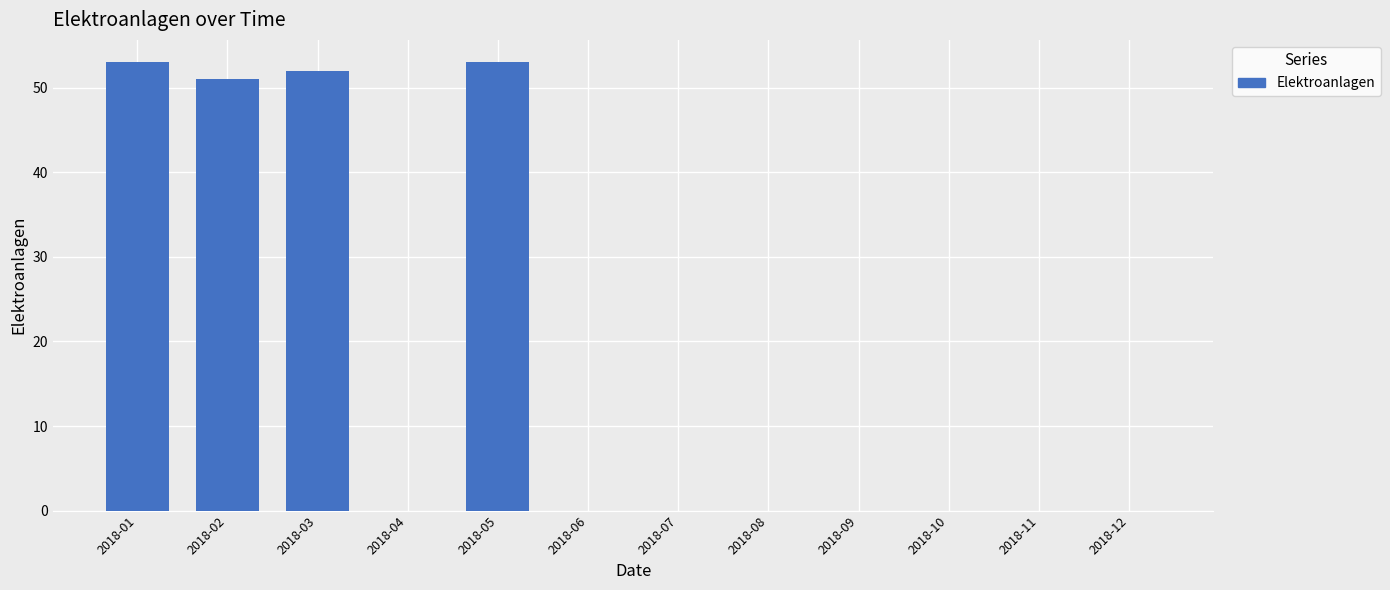

Count the number of data series in this chart.

1